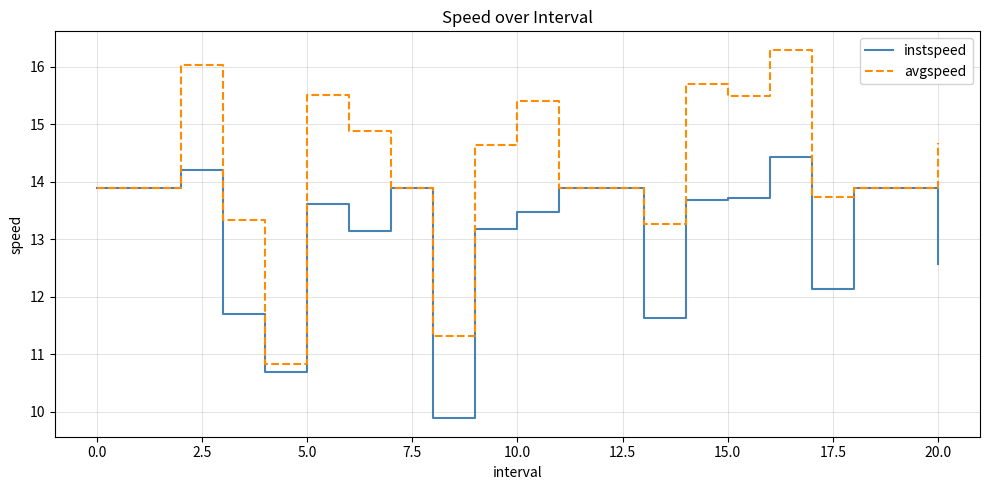

What is the maximum value for instspeed?

14.4